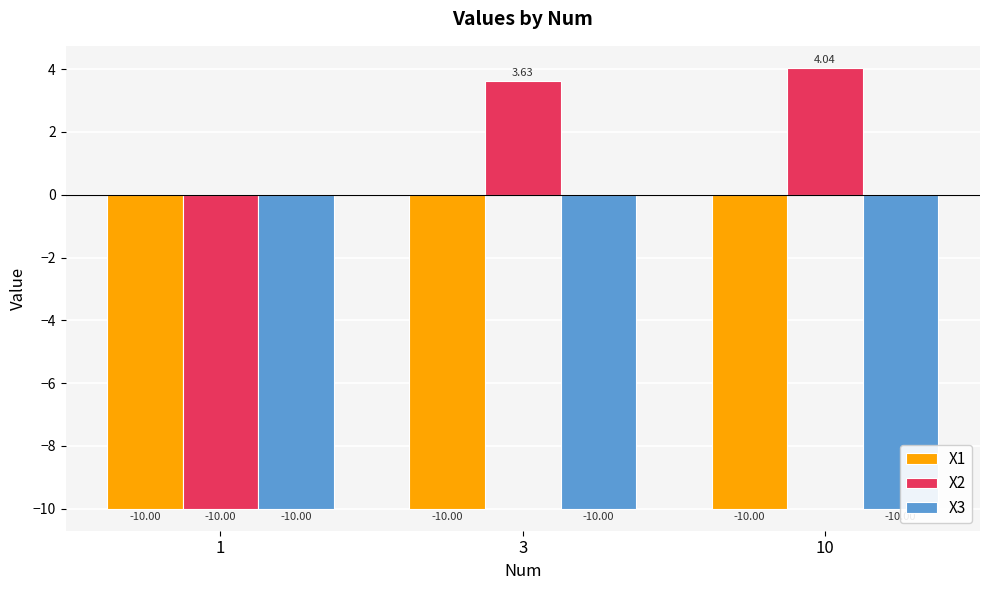

Which label corresponds to the smallest value in the chart?

10